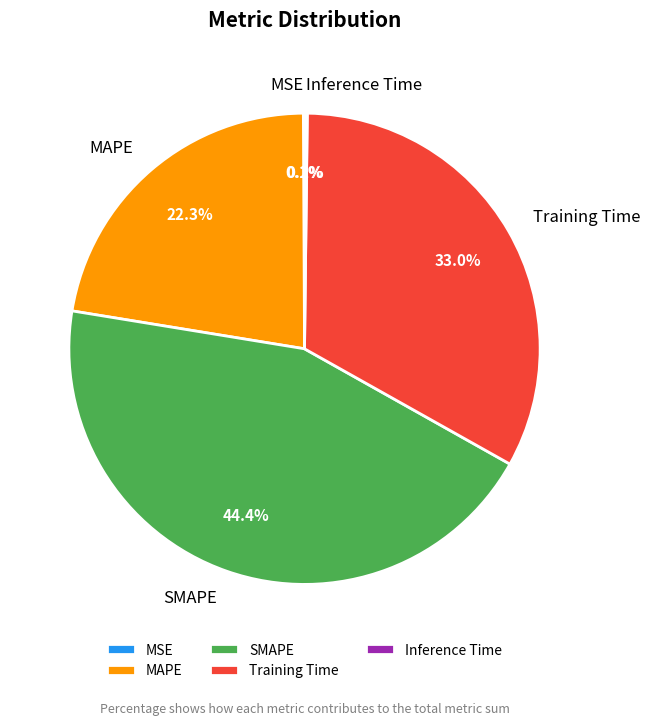

The MAPE slice represents 22% of the pie. True or false?

True